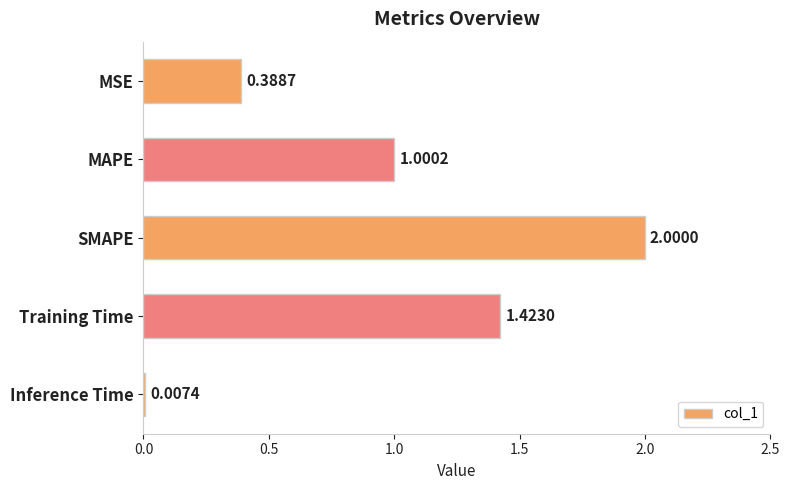

At which category does the chart reach its peak across all series?

SMAPE